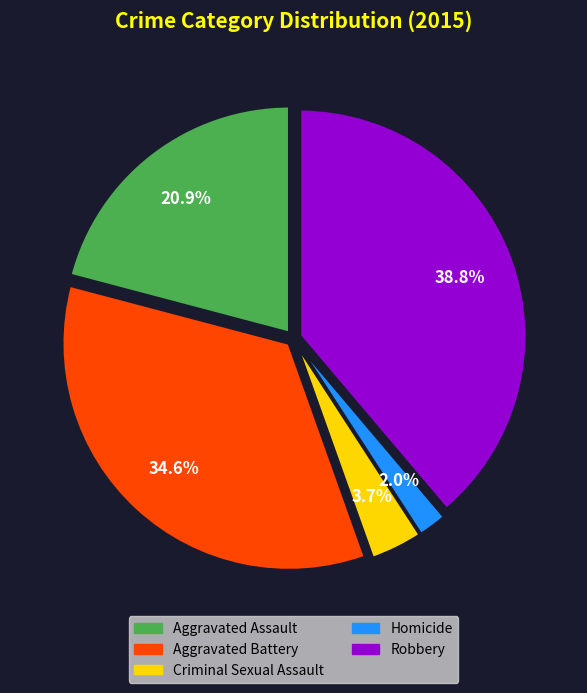

To the nearest percent, what is the average slice percentage?

20%